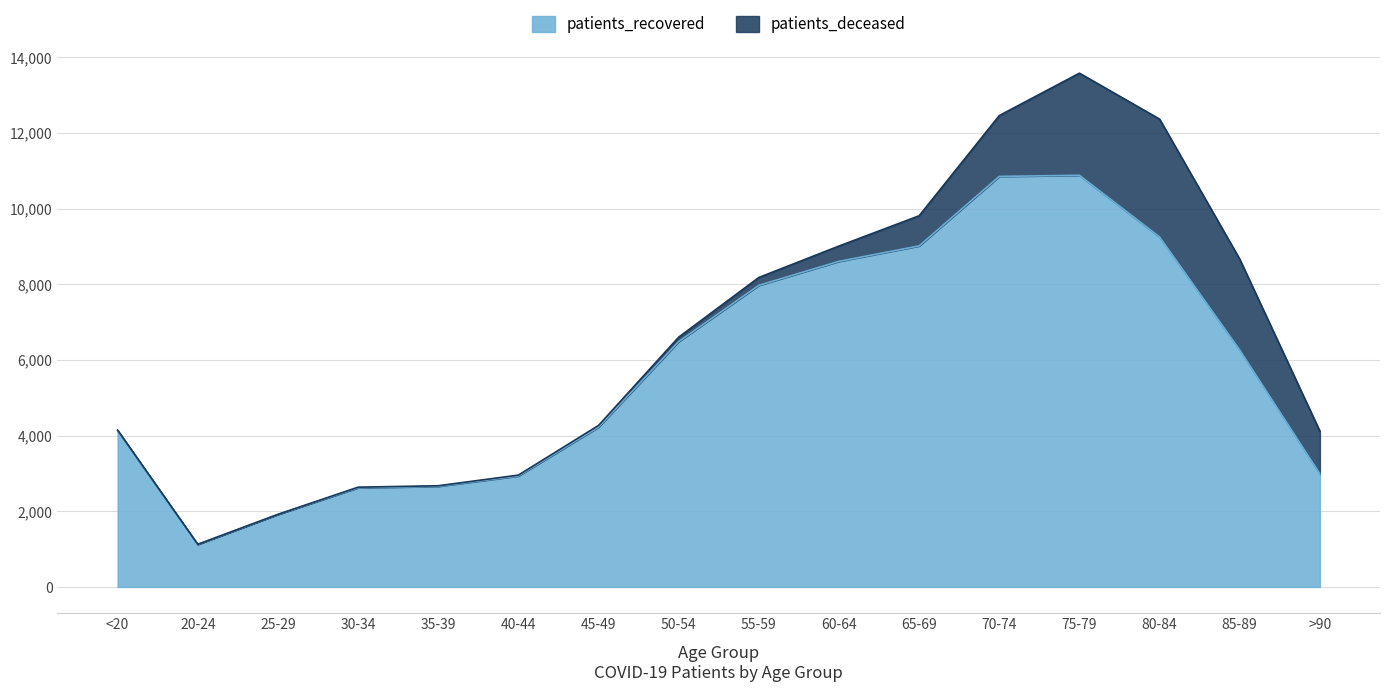

What is the difference between the maximum and minimum values?

9758